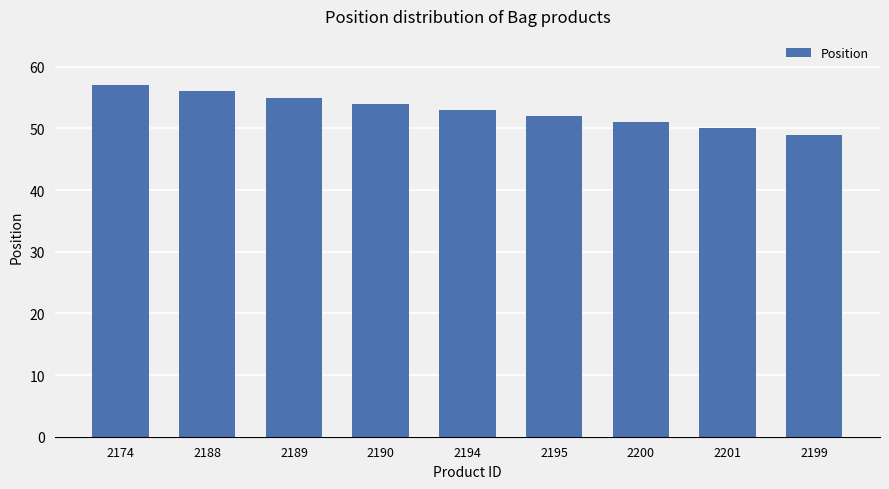

What is the label of the 8th bar from the left?

2201